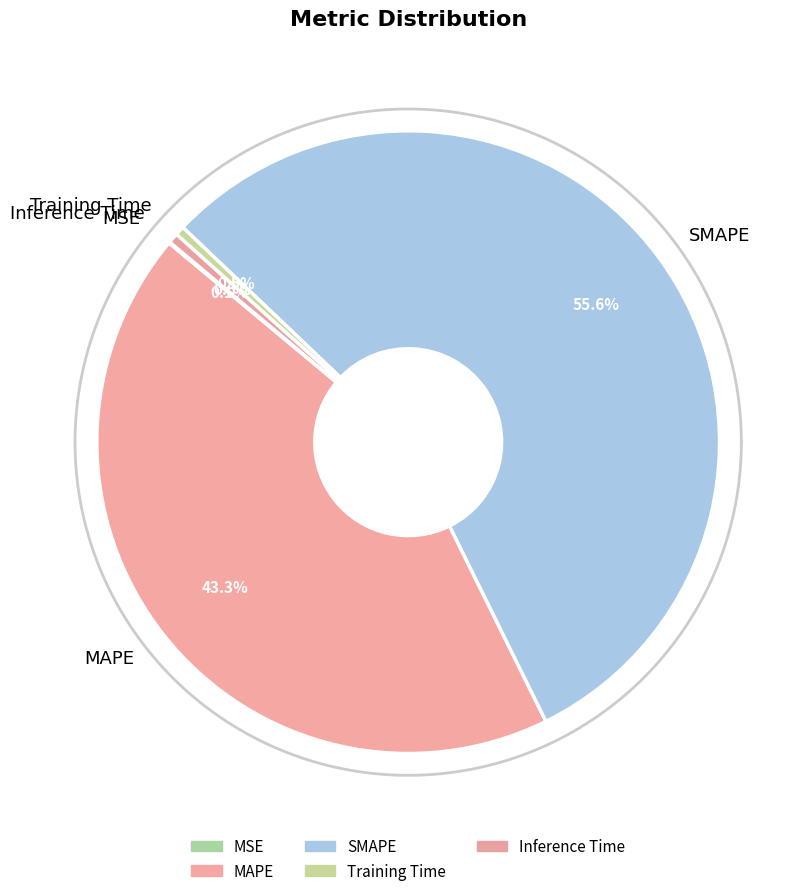

Which category has the biggest portion of the pie?

SMAPE